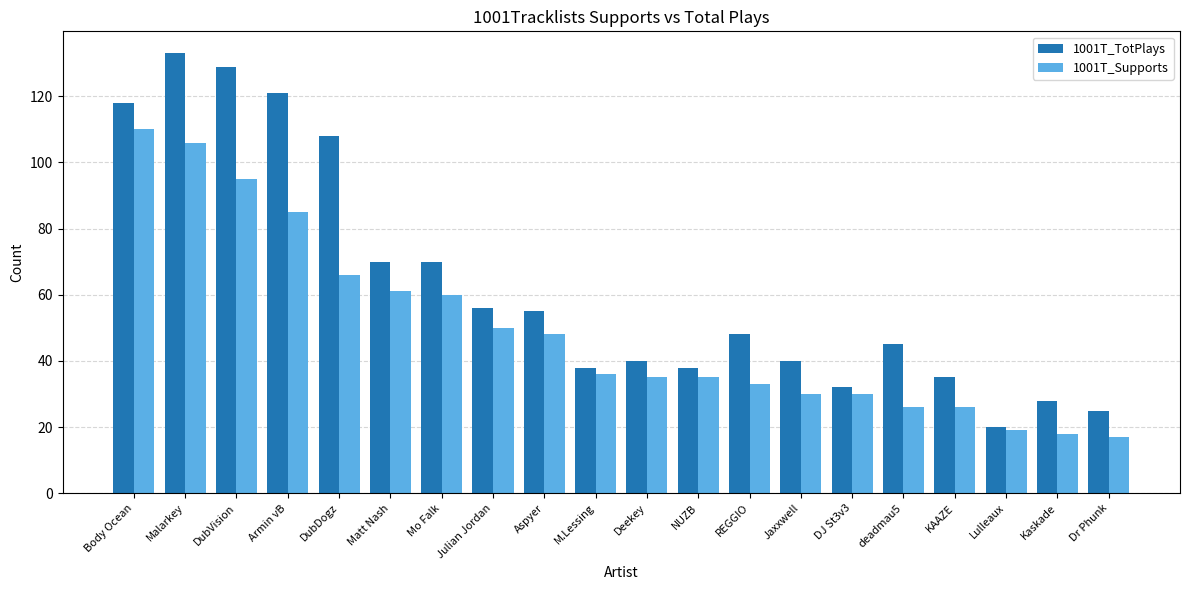

What are all the series names shown in the legend?

1001T_TotPlays, 1001T_Supports